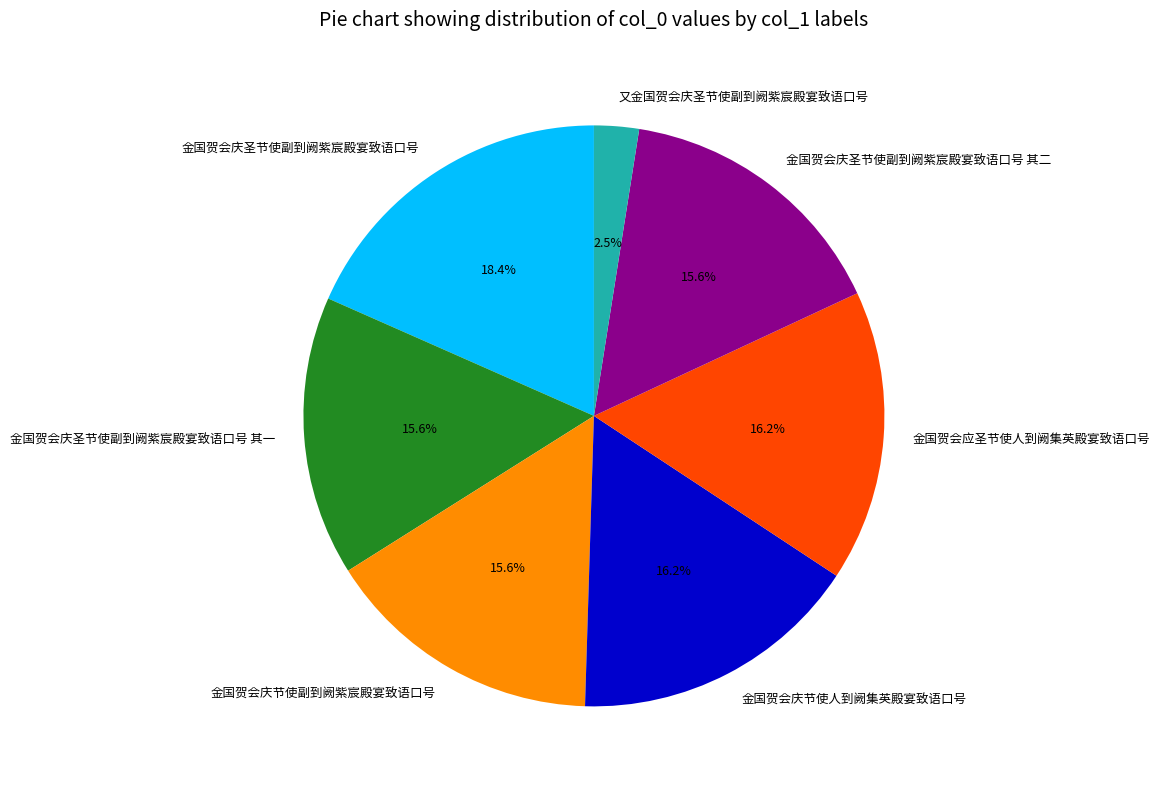

To the nearest percent, what is the difference between the largest and smallest slice percentages?

16%